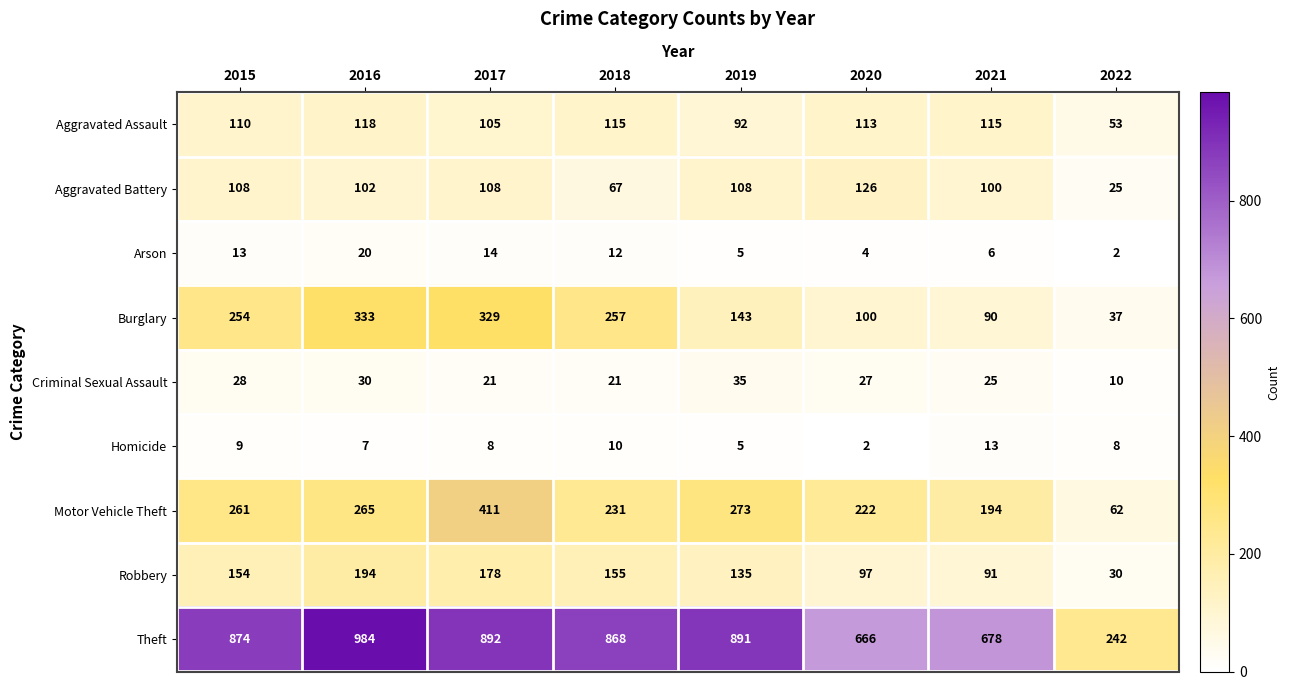

Rank the series by their maximum value, from lowest to highest.

Homicide, Arson, Criminal Sexual Assault, Aggravated Assault, Aggravated Battery, Robbery, Burglary, Motor Vehicle Theft, Theft